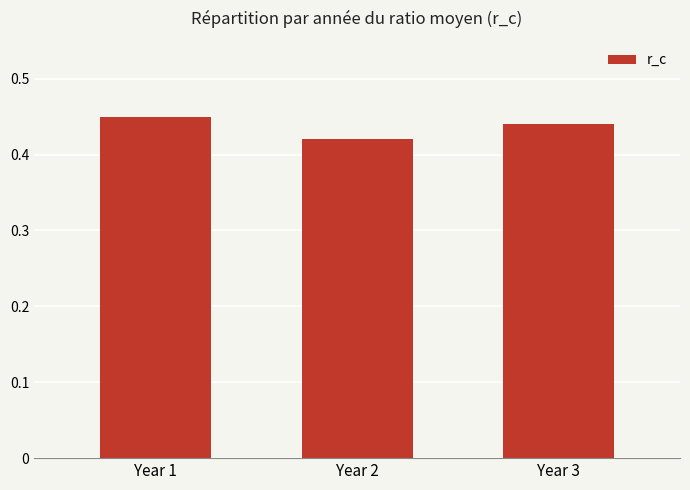

The value at Year 2 is 0.7. True or false?

False